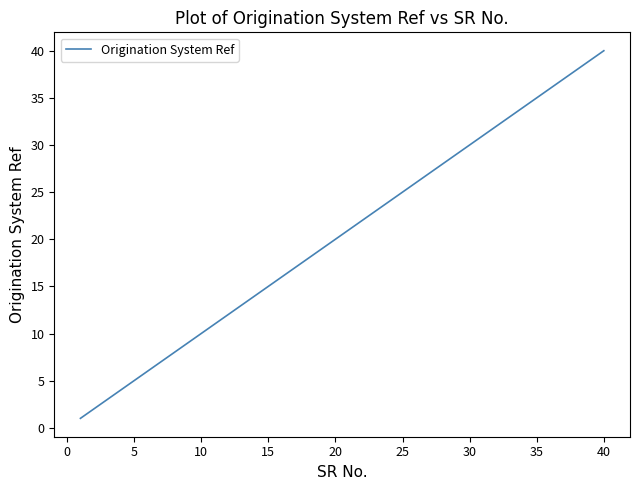

True or false: there are more than 2 points higher than both neighbors.

False